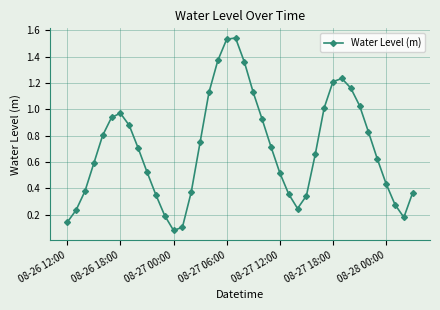

What is the sum of all values?

28.2